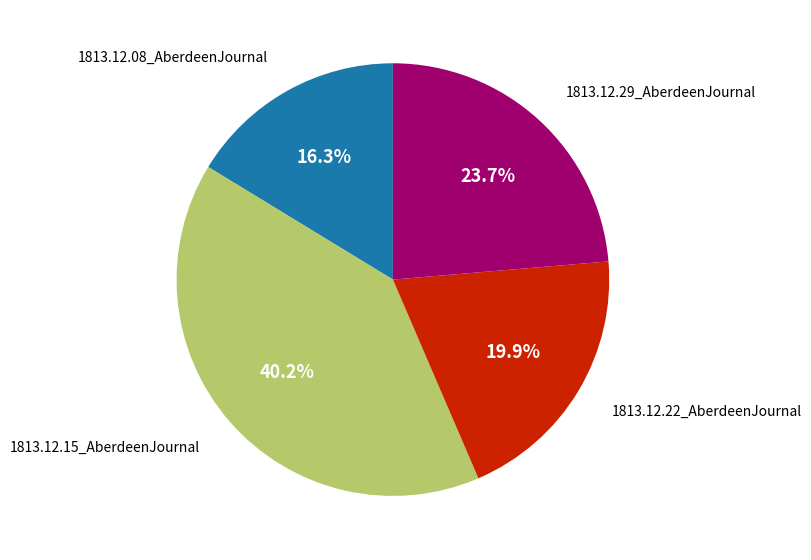

How many slices are in this pie chart?

4